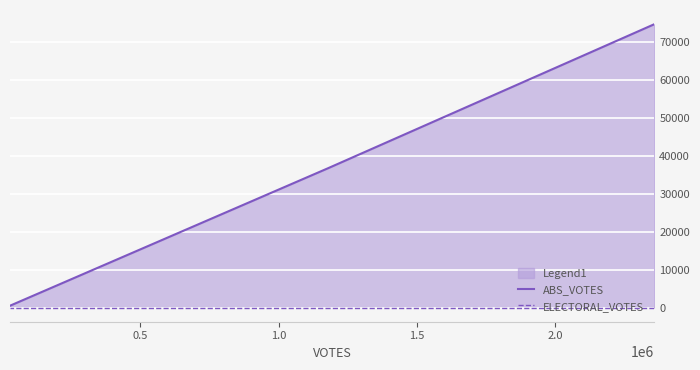

How many lines are shown in the chart?

2